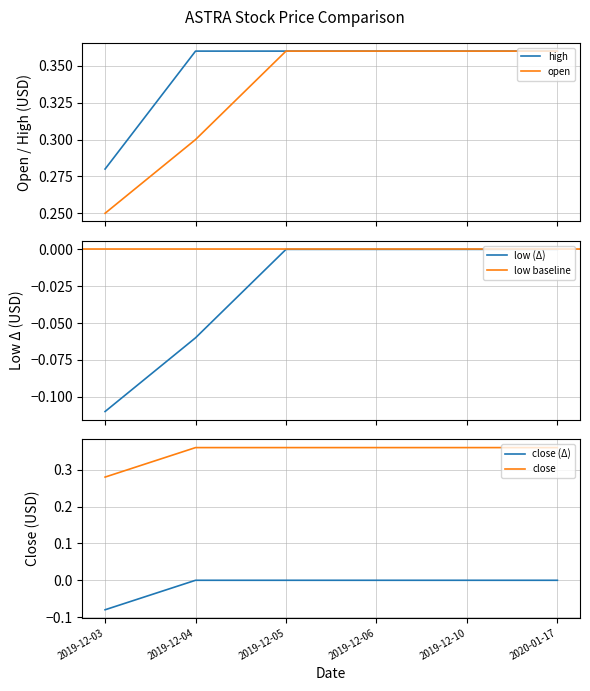

Is this an area chart (filled region under the line)?

No